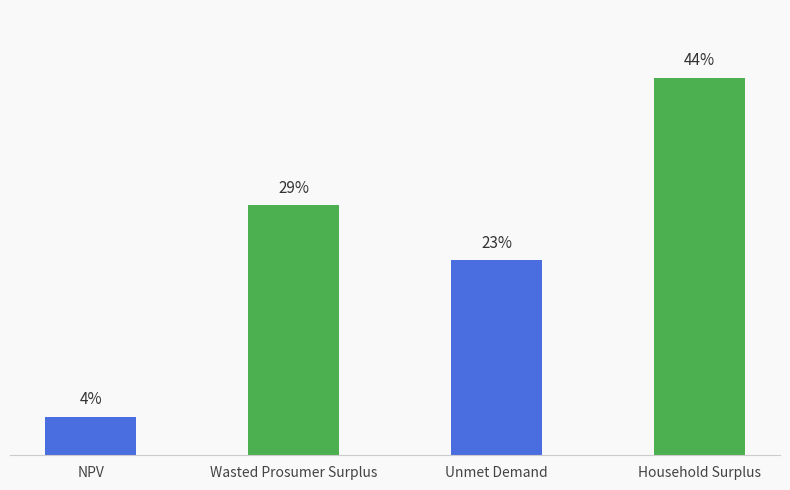

List the labels in order of value, smallest first.

NPV, Unmet Demand, Wasted Prosumer Surplus, Household Surplus